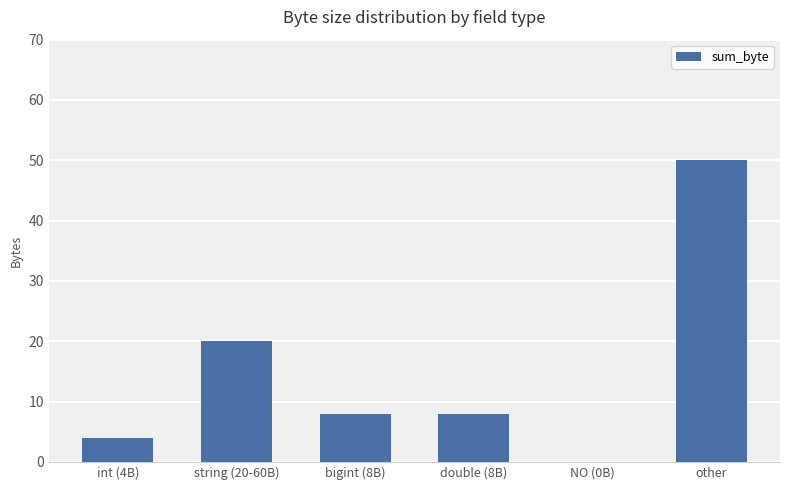

Reading left to right, extract all data points from this chart.

int (4B)=4	string (20-60B)=20	bigint (8B)=8	double (8B)=8	NO (0B)=0	other=50